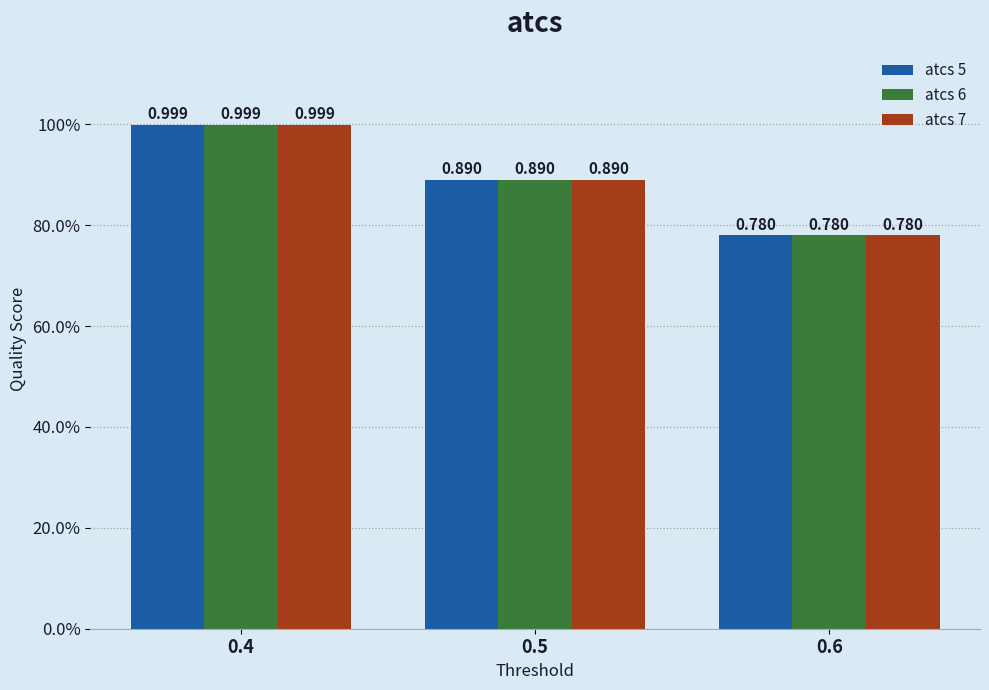

What are all the series names shown in the legend?

atcs 5, atcs 6, atcs 7